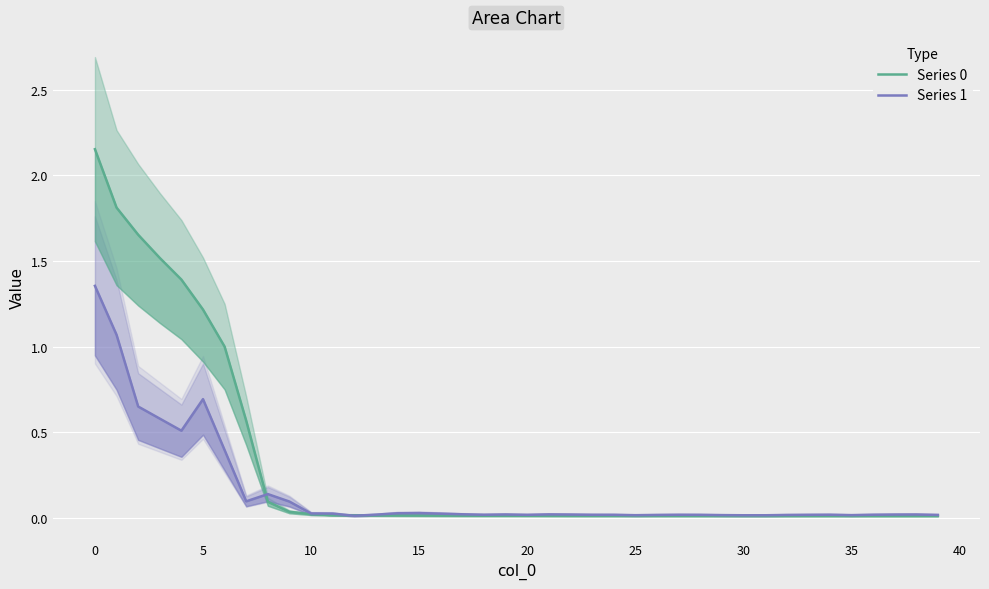

List the series in order of their overall mean, lowest first.

Series 1, Series 0